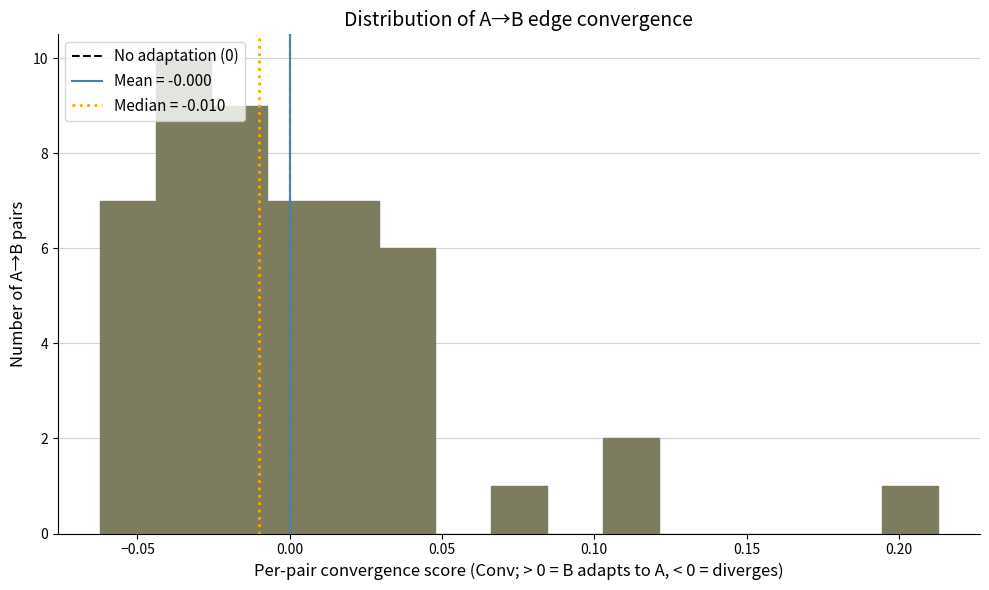

Around what value on the x-axis is the tallest bar? Give the approximate position of its centre, as read against the axis.

-0.035